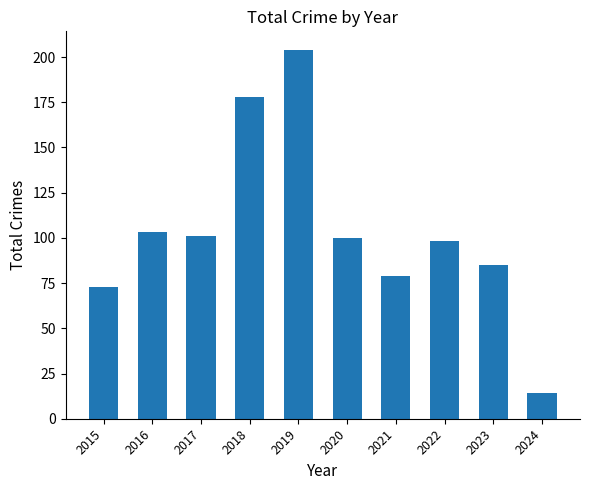

What is the value of the 2nd bar from the left?

103